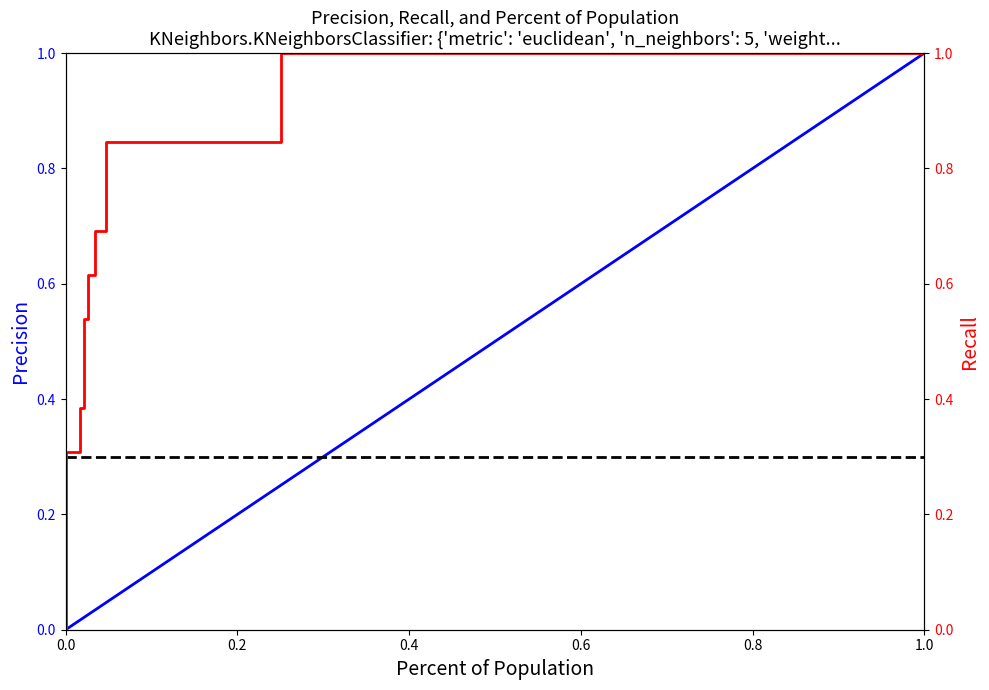

What is the greatest value displayed?

1.0